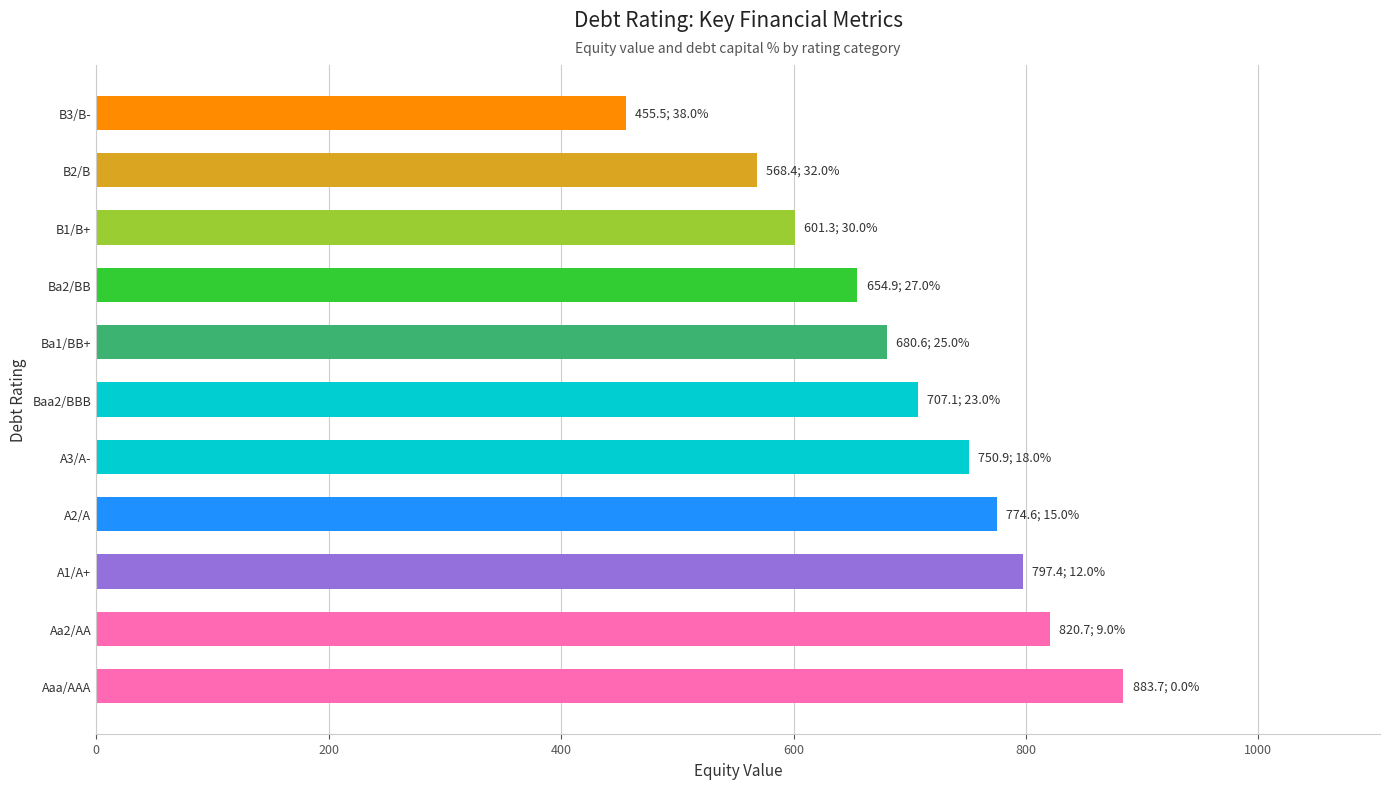

What value does the data have at A3/A-?

750.9